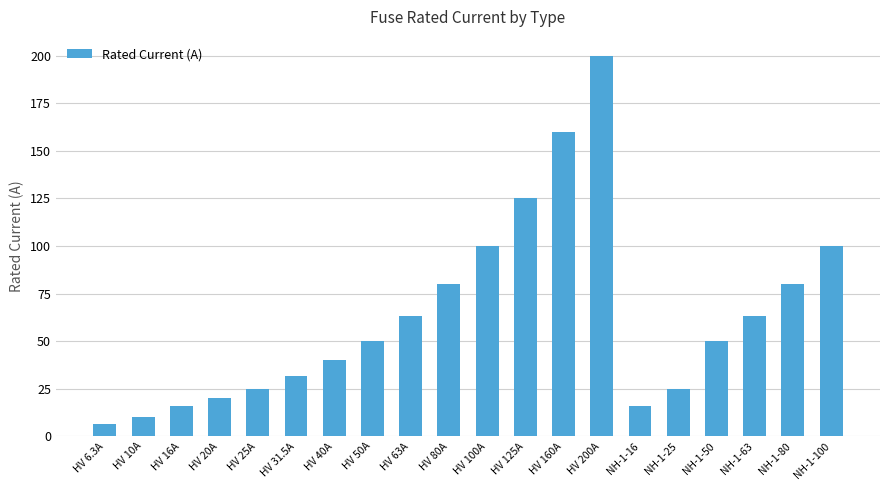

Between NH-1-63 and NH-1-25, which is larger?

NH-1-63